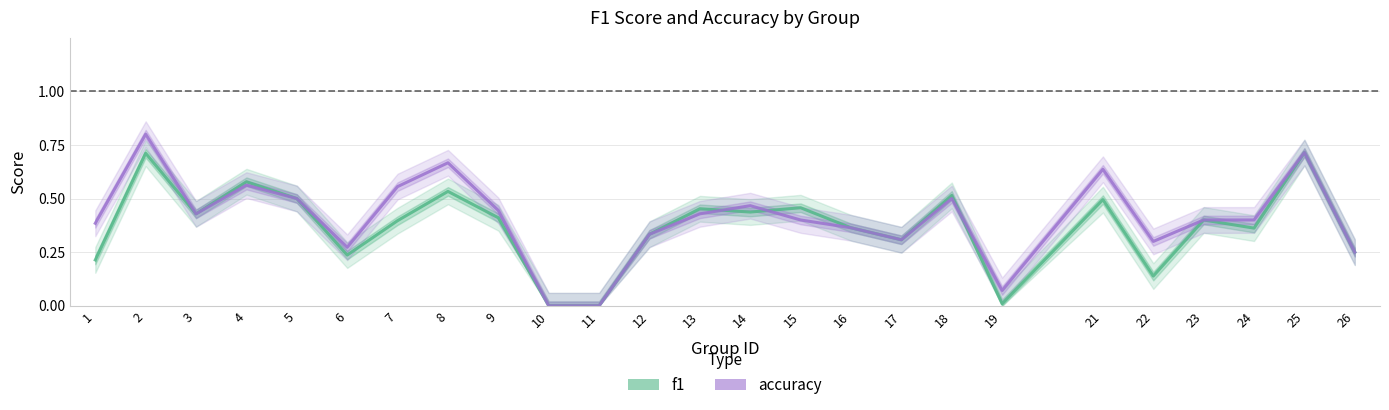

Rank the series by their average value, from lowest to highest.

f1, accuracy